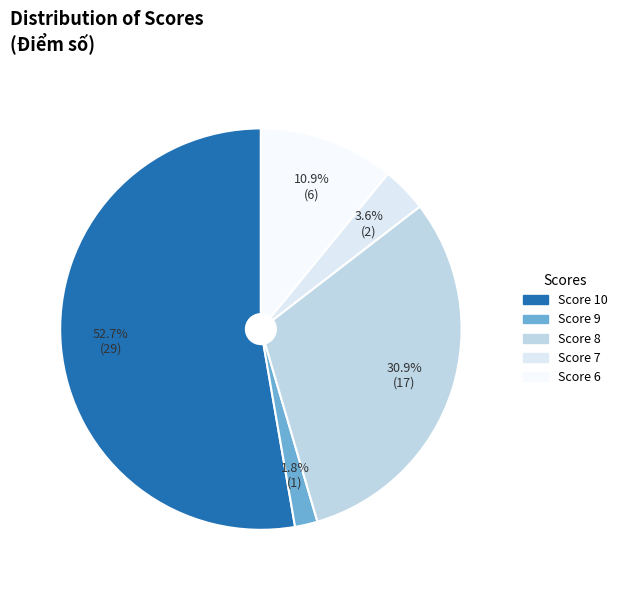

Count the number of slices in the pie.

5